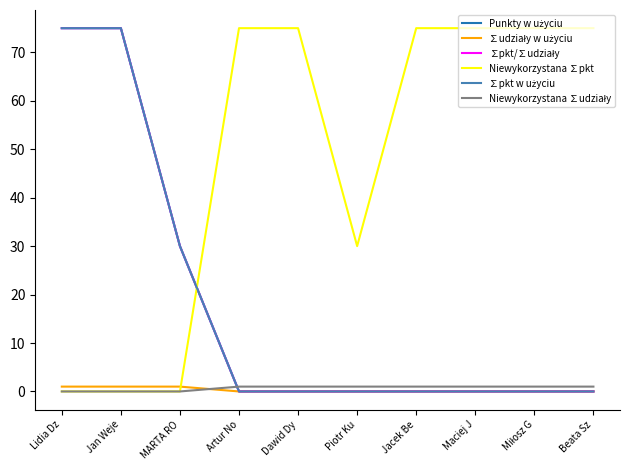

Does the chart have visible grid lines?

No